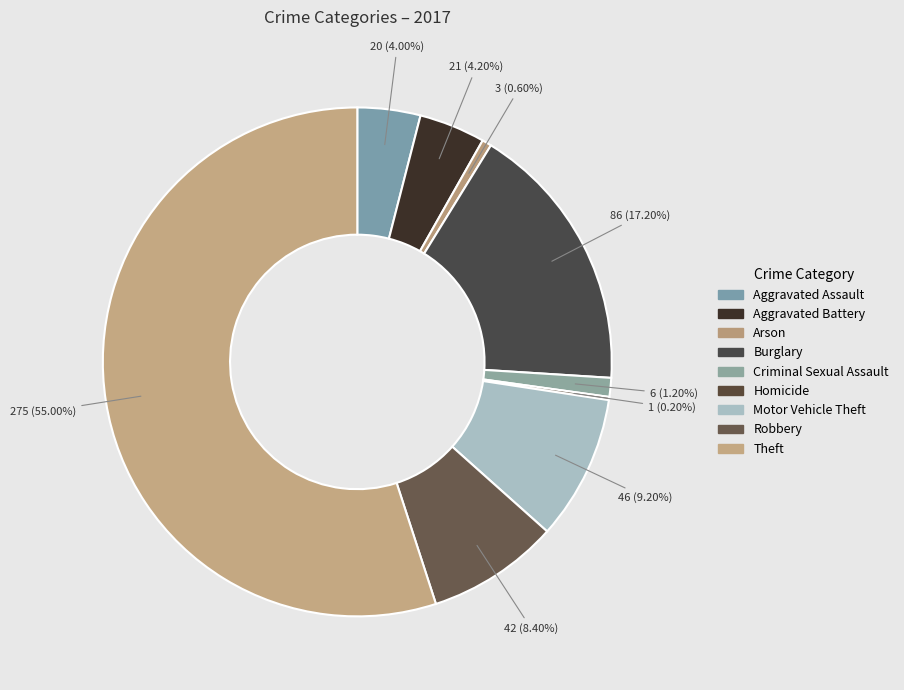

Which category has the smallest portion of the pie?

Homicide